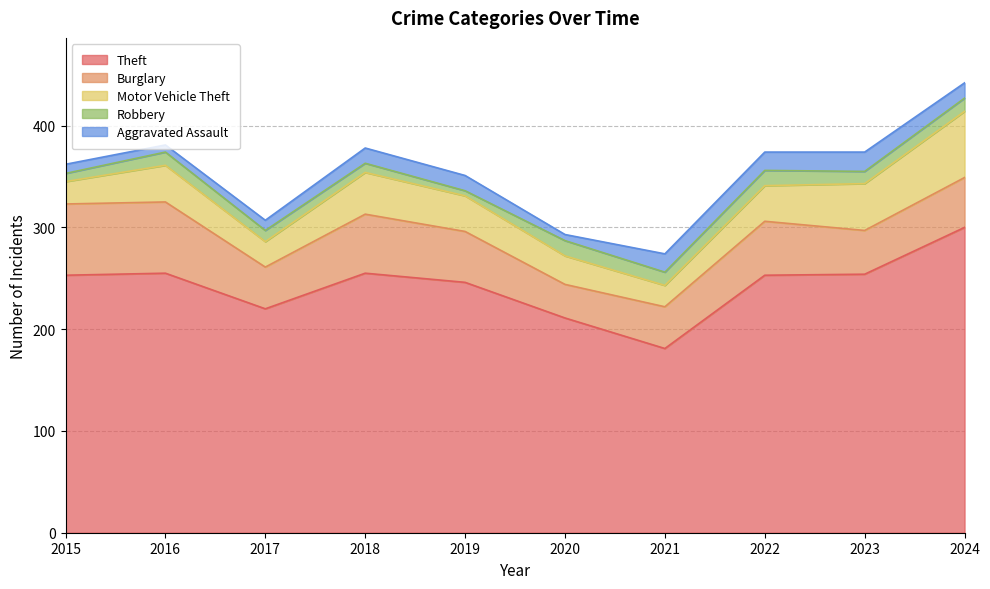

Which label corresponds to the largest value in the chart?

2024